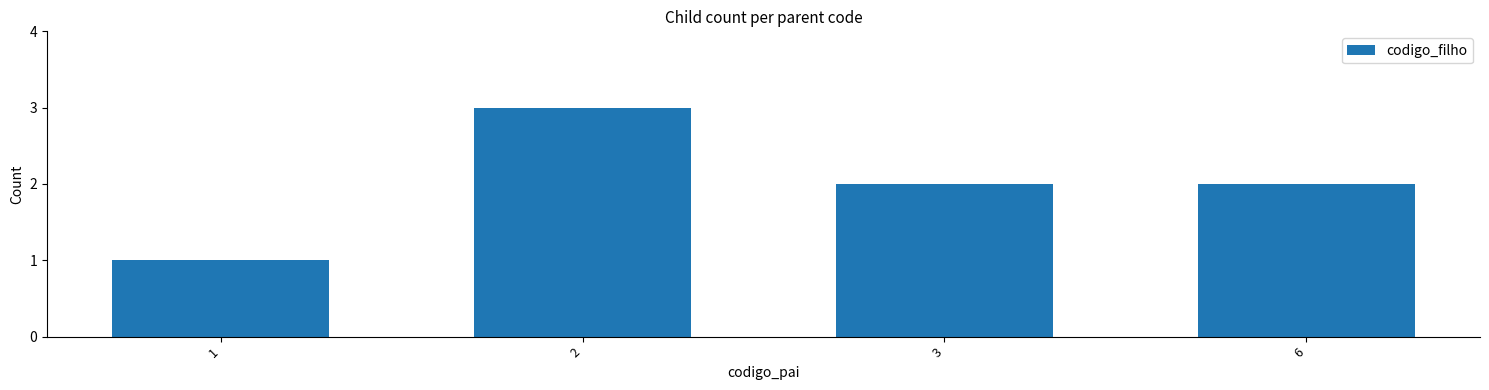

The value at 2 is 3. True or false?

True